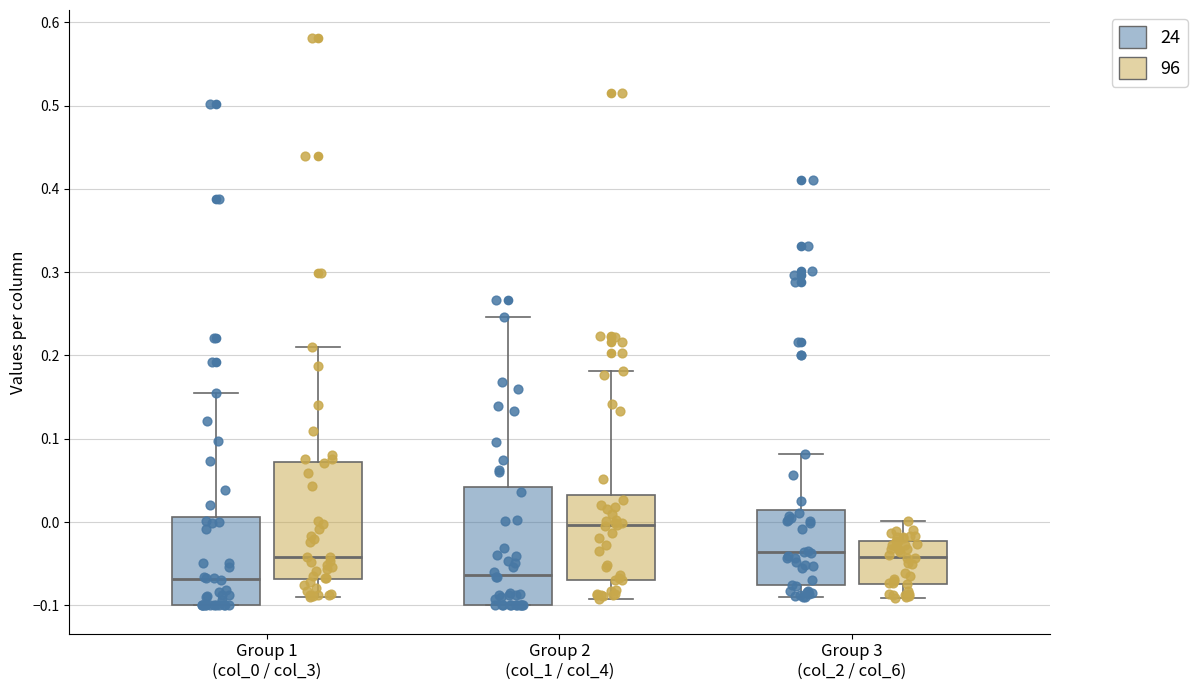

Reading left to right, transcribe this box plot: for each box, give where its median line is, the range the box spans, and where its two whiskers end, as read against the y-axis. The values are not printed on the chart, so give them approximately, as read against the axis.

Group 1 (col_0 / col_3) (24): median -0.07, box -0.10 to 0.01, whiskers -0.10 to 0.15
Group 1 (col_0 / col_3) (96): median -0.04, box -0.07 to 0.07, whiskers -0.09 to 0.21
Group 2 (col_1 / col_4) (24): median -0.06, box -0.10 to 0.04, whiskers -0.10 to 0.25
Group 2 (col_1 / col_4) (96): median 0.00, box -0.07 to 0.03, whiskers -0.09 to 0.18
Group 3 (col_2 / col_6) (24): median -0.04, box -0.08 to 0.01, whiskers -0.09 to 0.08
Group 3 (col_2 / col_6) (96): median -0.04, box -0.07 to -0.02, whiskers -0.09 to 0.00